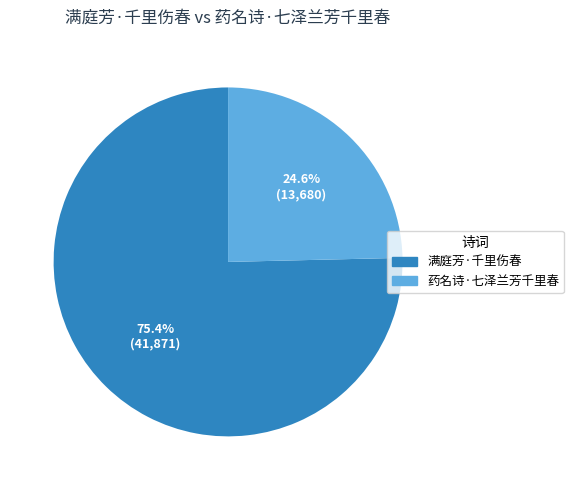

What percentage is the 药名诗·七泽兰芳千里春 slice, to the nearest percent?

25%